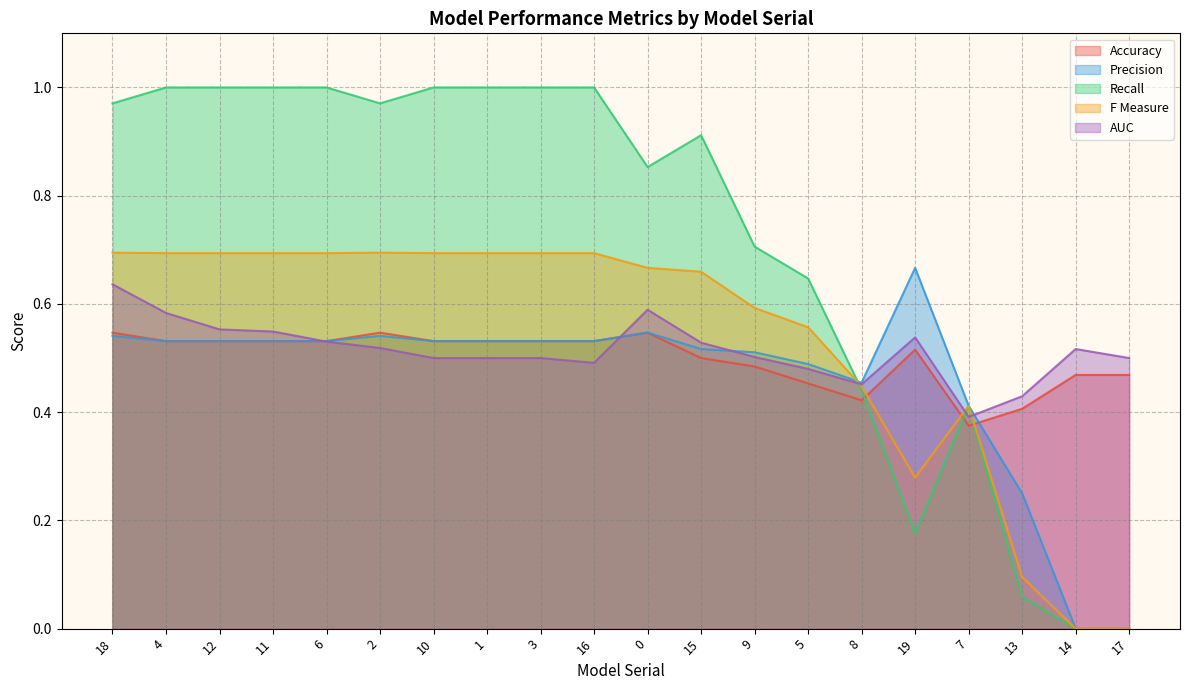

True or false: Precision has more than 1 interior local peaks.

True